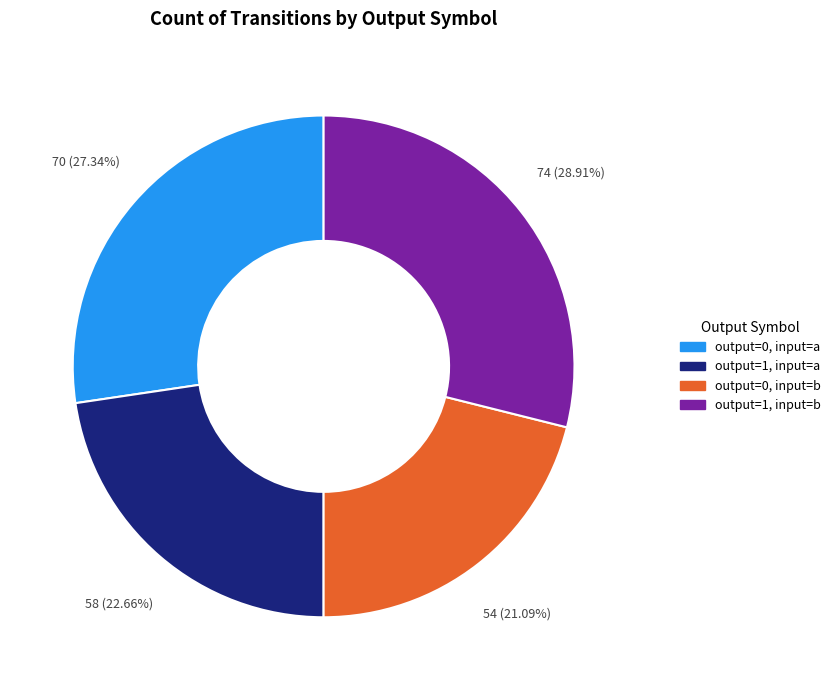

Is there any slice that represents more than half of the pie?

No